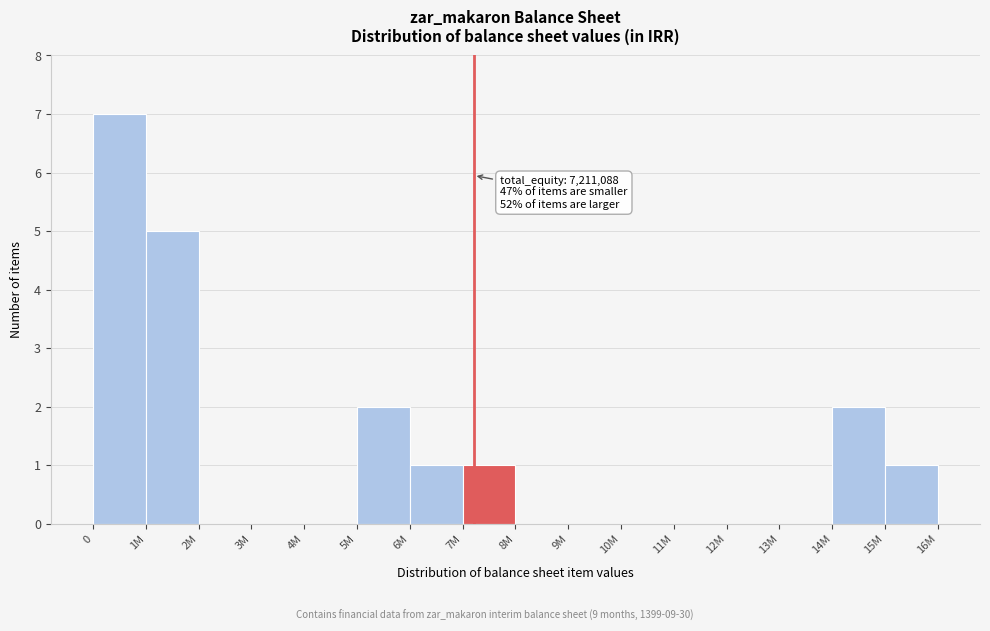

Reading left to right, transcribe all the data shown in this chart.

0=7	1M=5	2M=0	3M=0	4M=0	5M=2	6M=1	7M=1	8M=0	9M=0	10M=0	11M=0	12M=0	13M=0	14M=2	15M=1